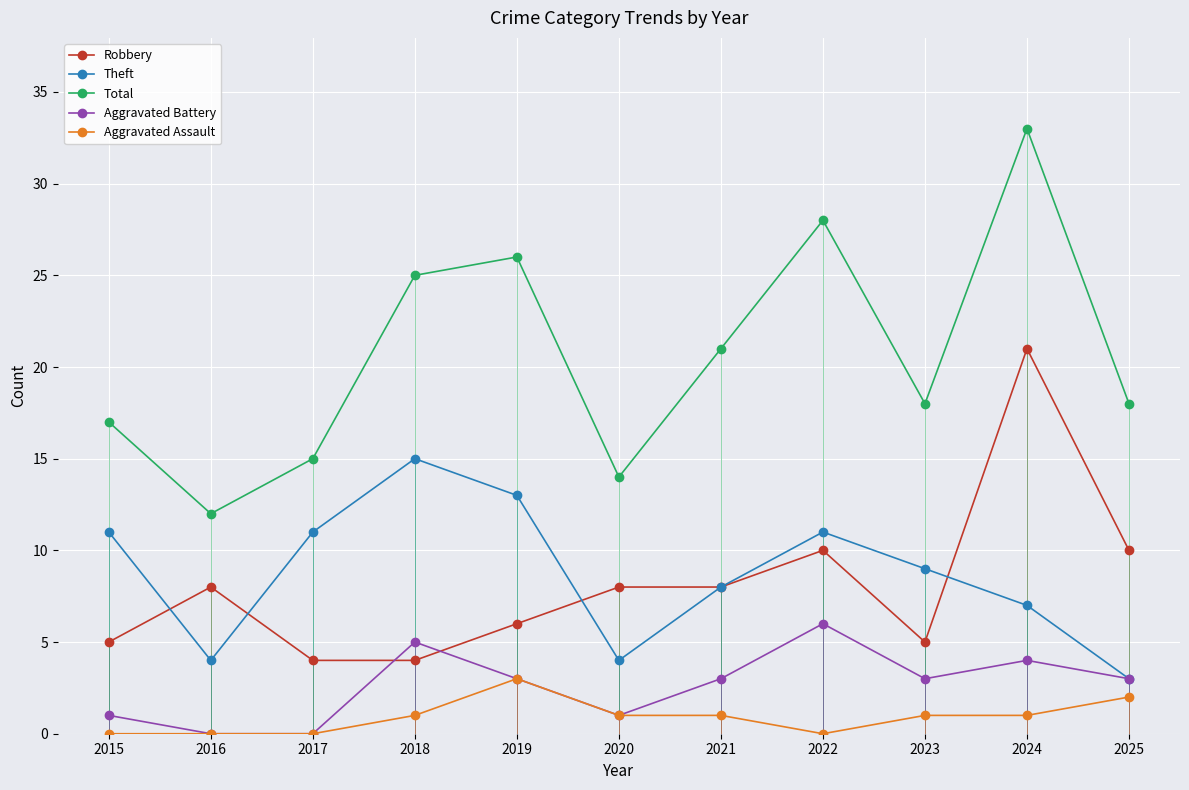

How many categories are shown in the chart?

11